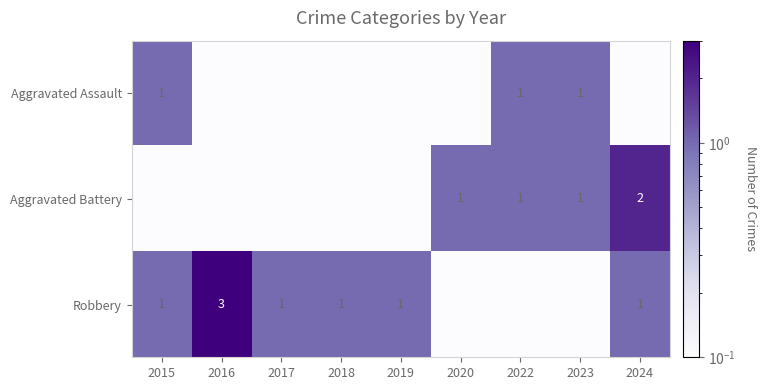

The Aggravated Battery series shows 1.0 at 2022. True or false?

True